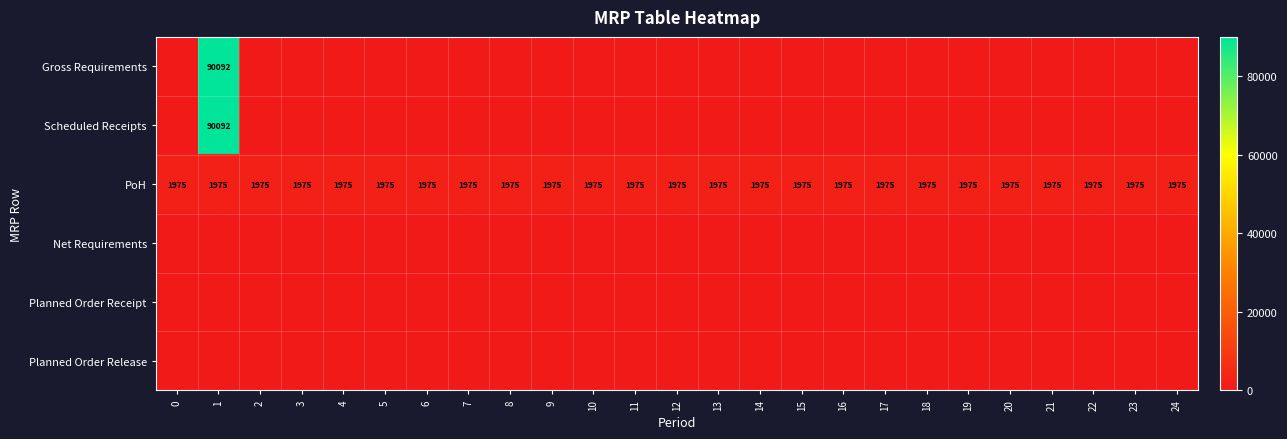

What is the minimum value for PoH?

1975